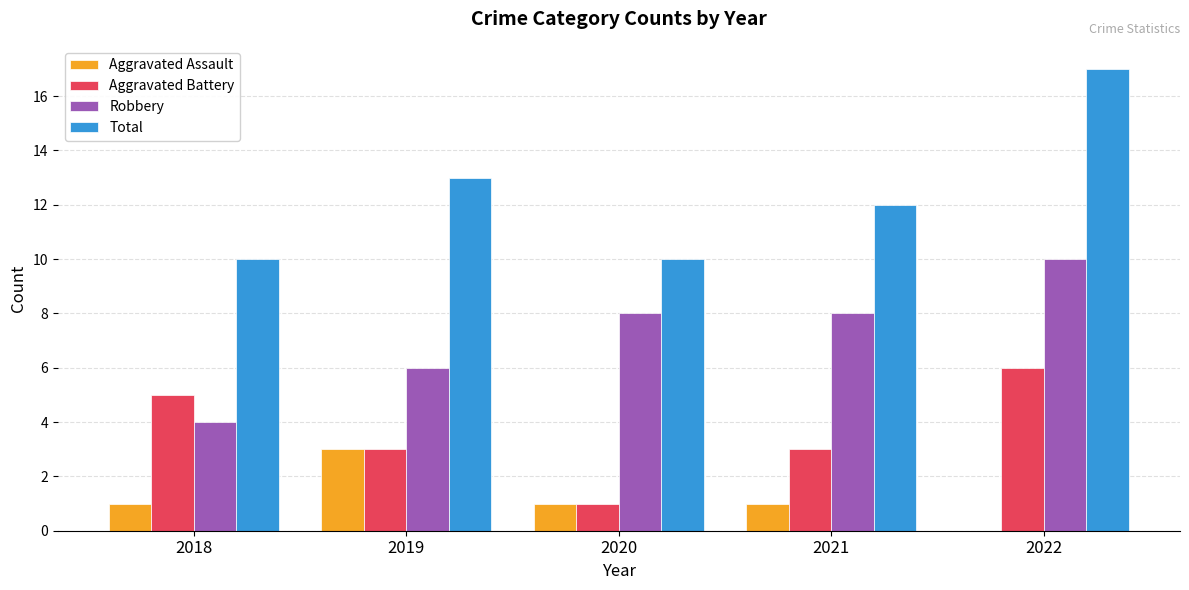

Are the bars grouped side by side (vs. stacked)?

Yes